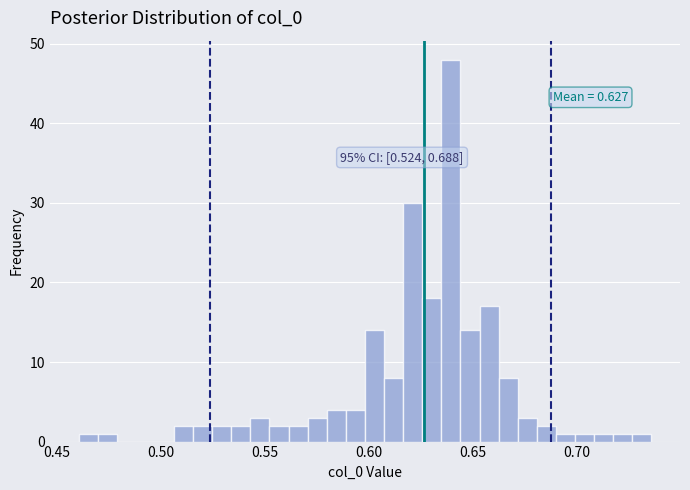

Around what value on the x-axis is the tallest bar? Give the approximate position of its centre, as read against the axis.

0.640